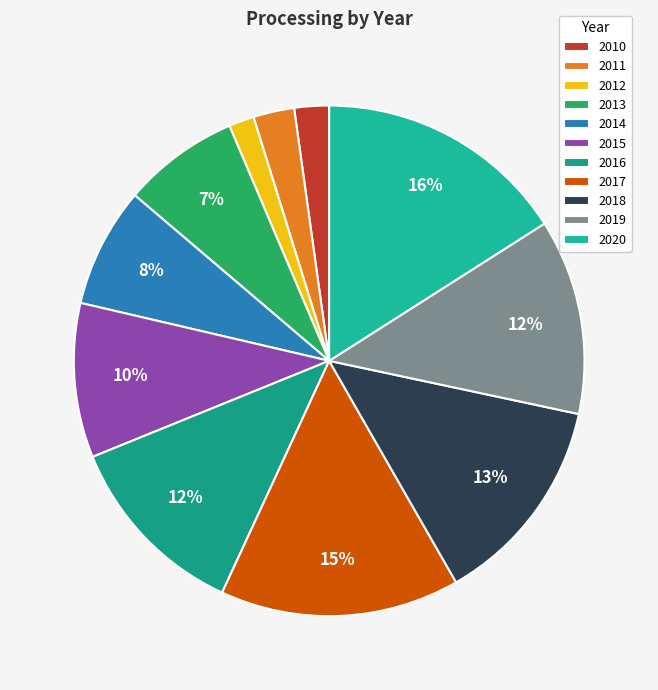

What percentage is the 2012 slice, to the nearest percent?

2%